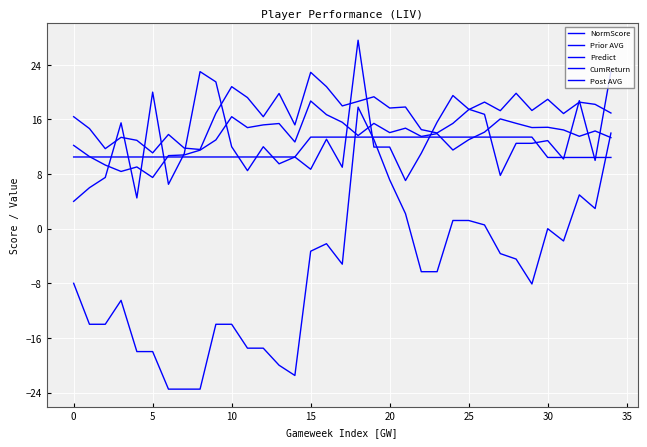

How many lines are shown in the chart?

5